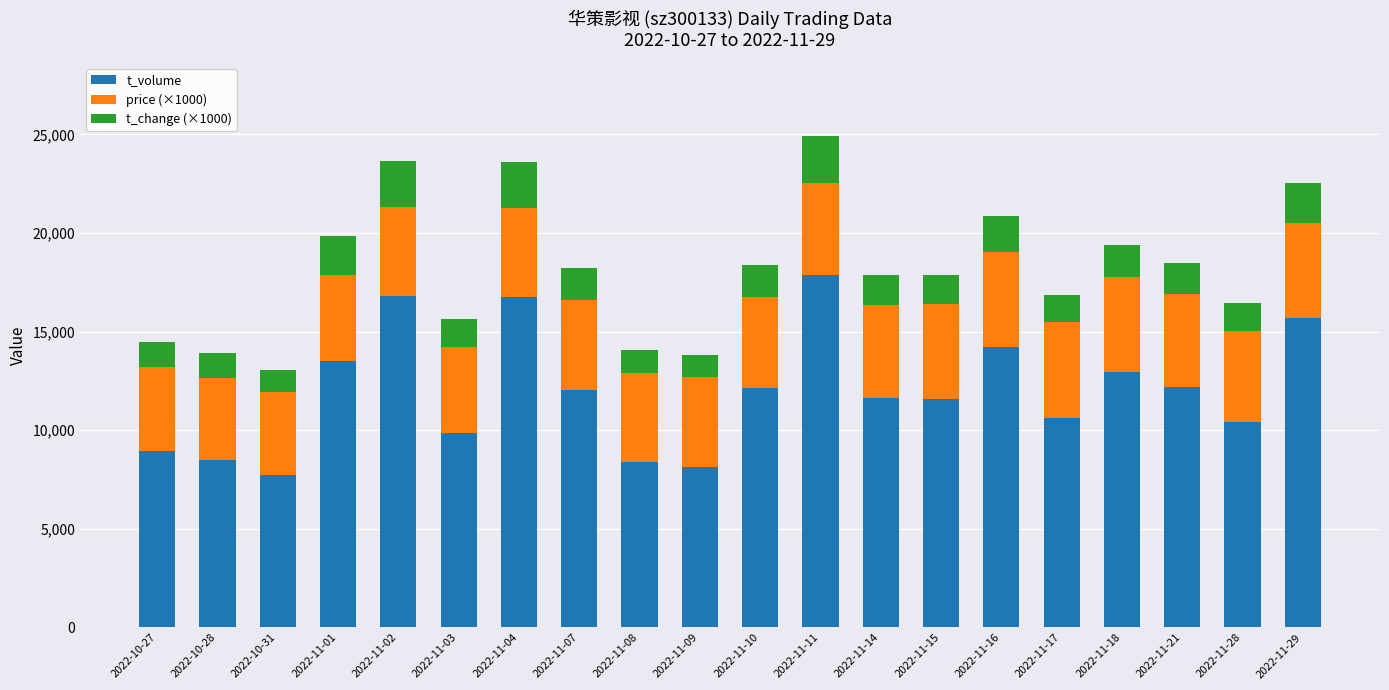

At which label does t_volume reach its peak?

2022-11-11